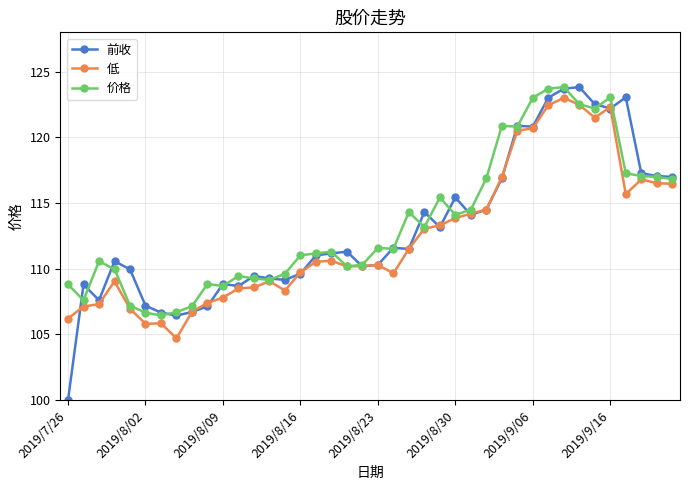

What is the difference between the maximum and minimum values in the 价格 series?

17.4